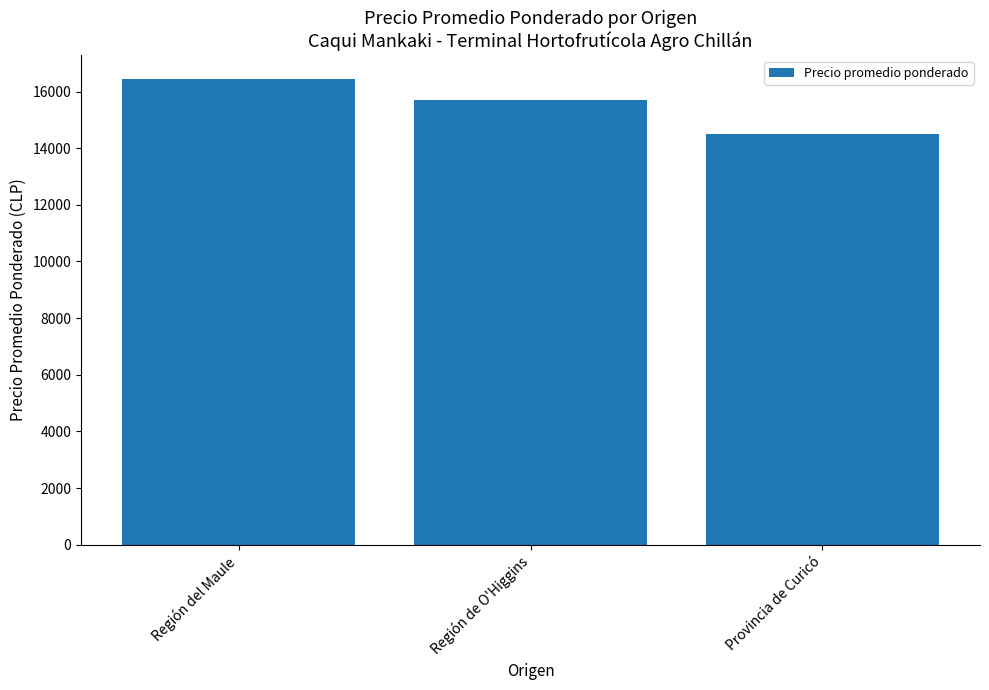

What is the label of the 1st bar from the left?

Región del Maule